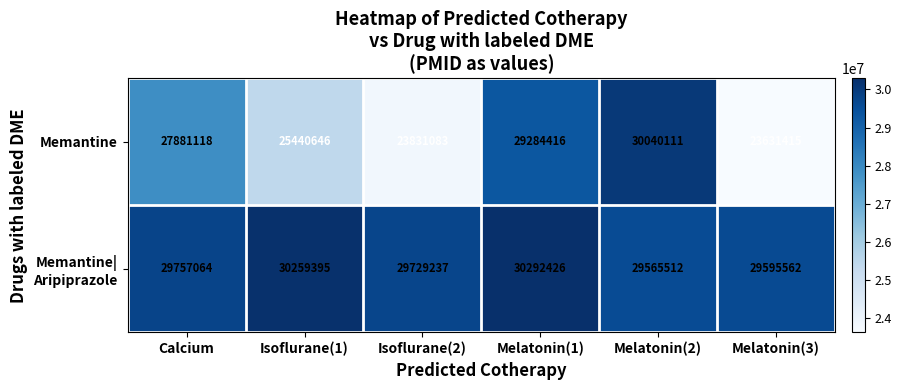

Read the Memantine value at Melatonin(1), to the nearest 50.

29284400